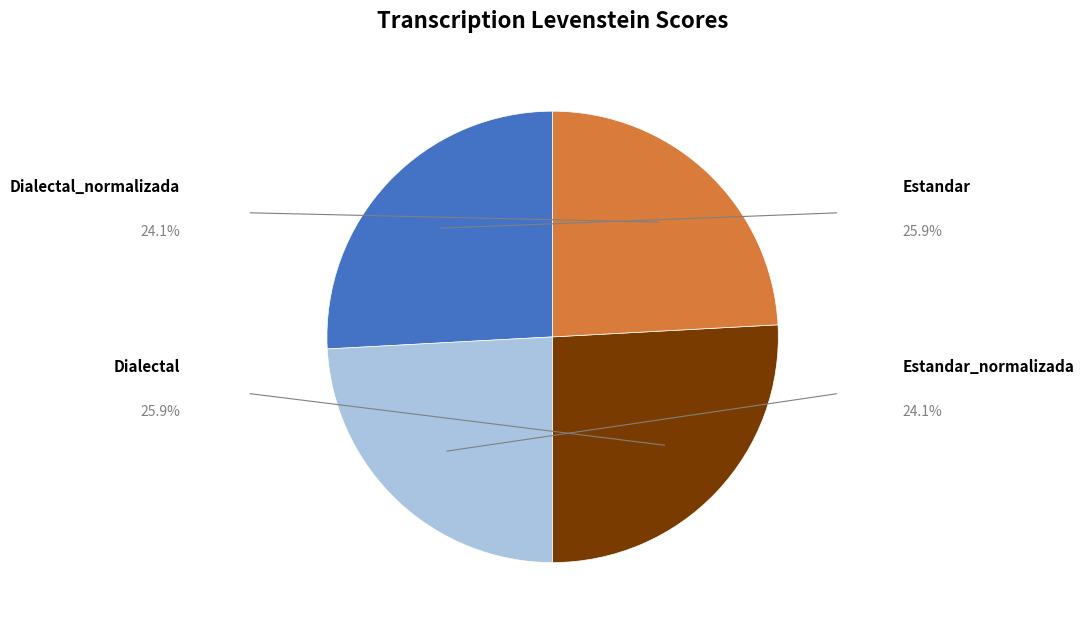

To the nearest percent, what is the difference between the largest and smallest slice percentages?

2%